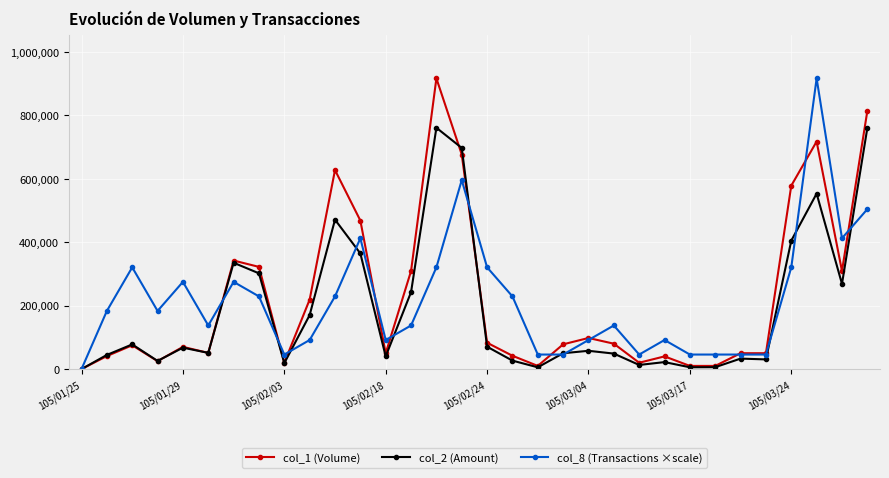

True or false: col_1 (Volume) has more than 1 points higher than both neighbors.

True